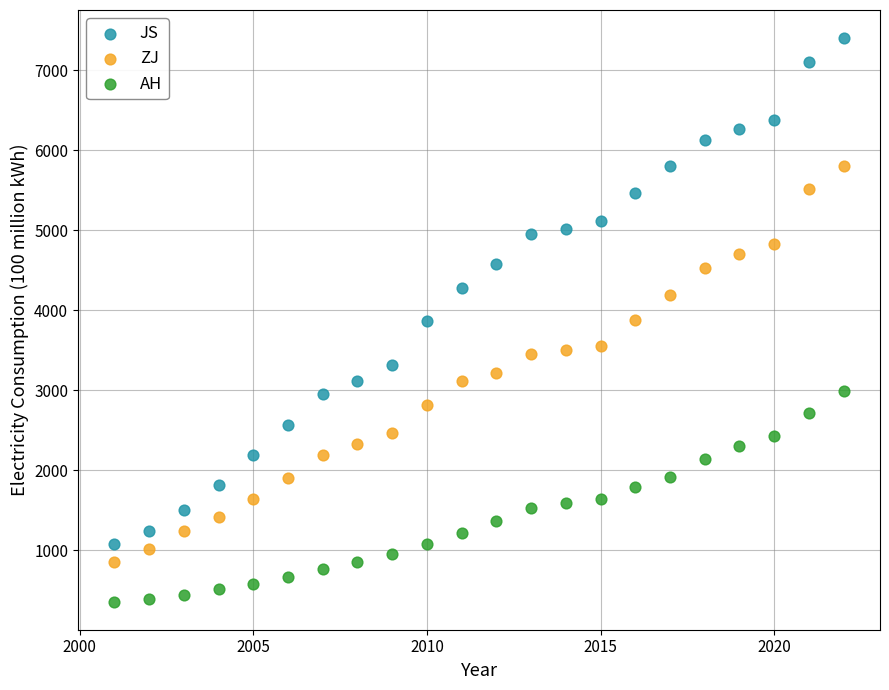

What are all the series names shown in the legend?

JS, ZJ, AH